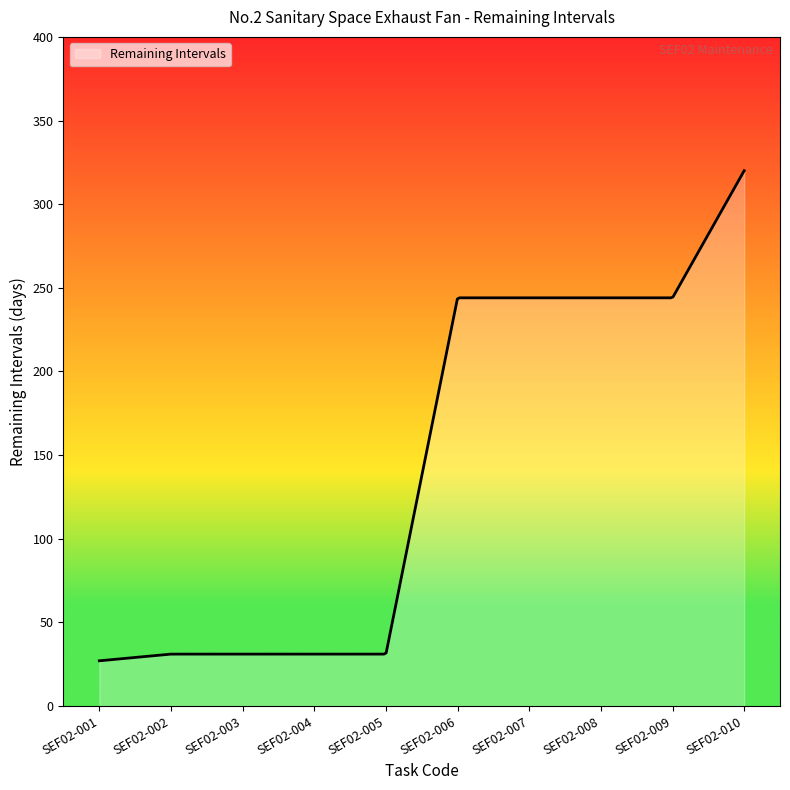

What is the maximum value shown in the chart?

320.0